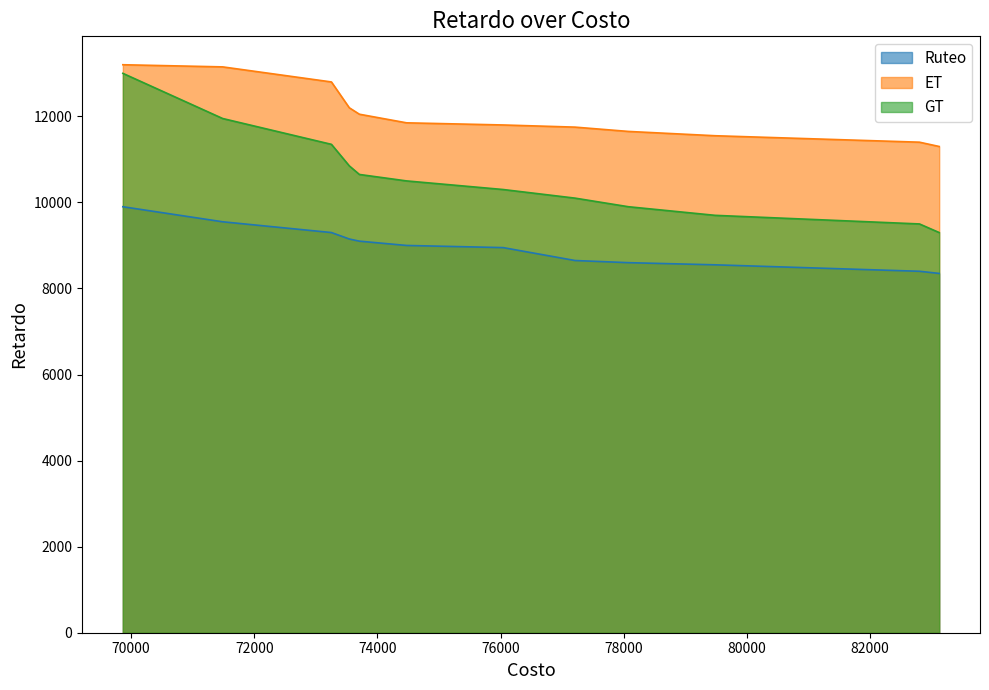

Which series changed the most between 74473 and 83120?

GT